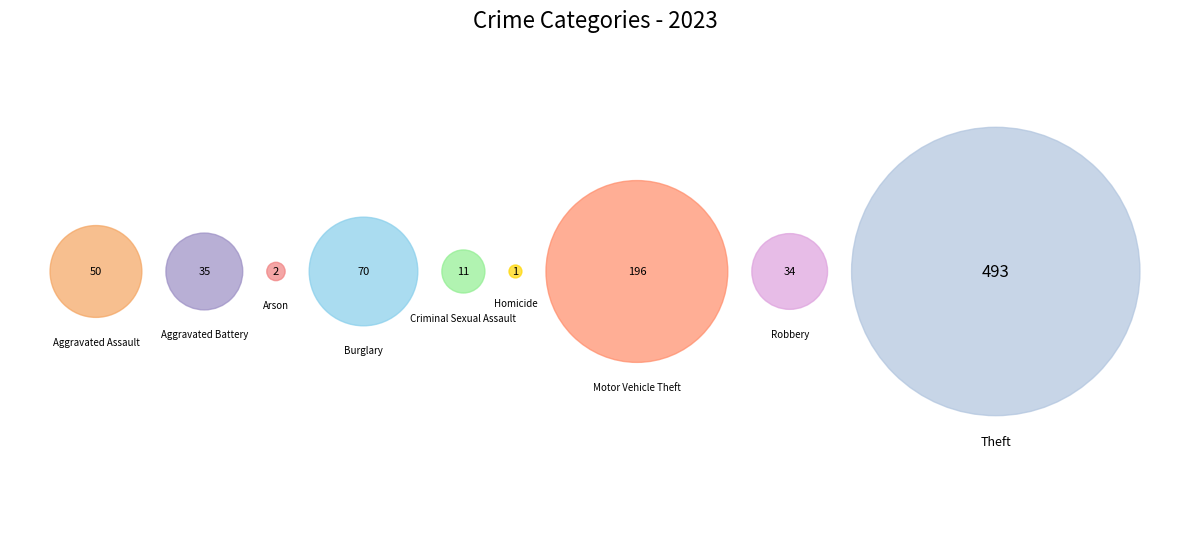

Is there any slice that represents more than half of the pie?

Yes